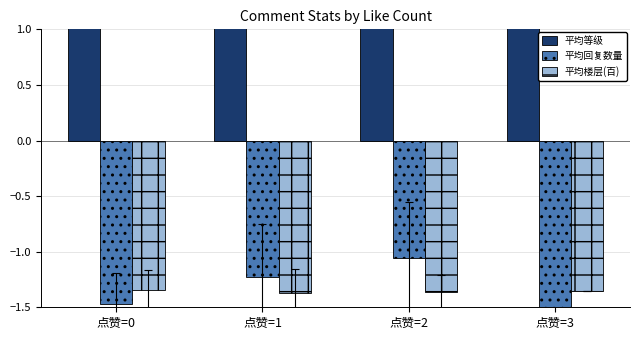

True or false: 平均等级 has a value of 2.8 at 点赞=1.

True